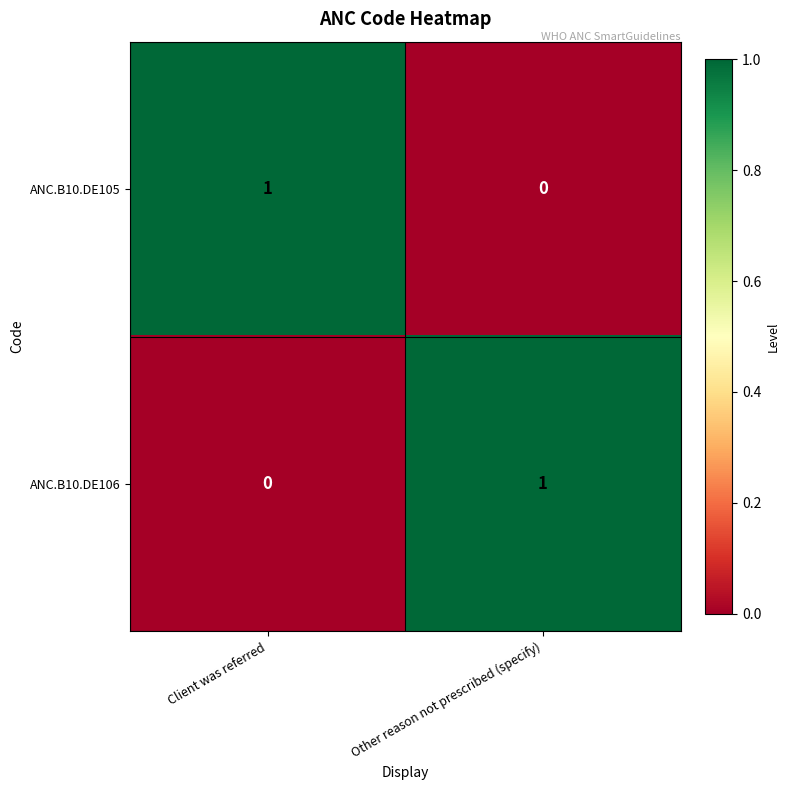

The ANC.B10.DE105 series shows 0 at Other reason not prescribed (specify). True or false?

True